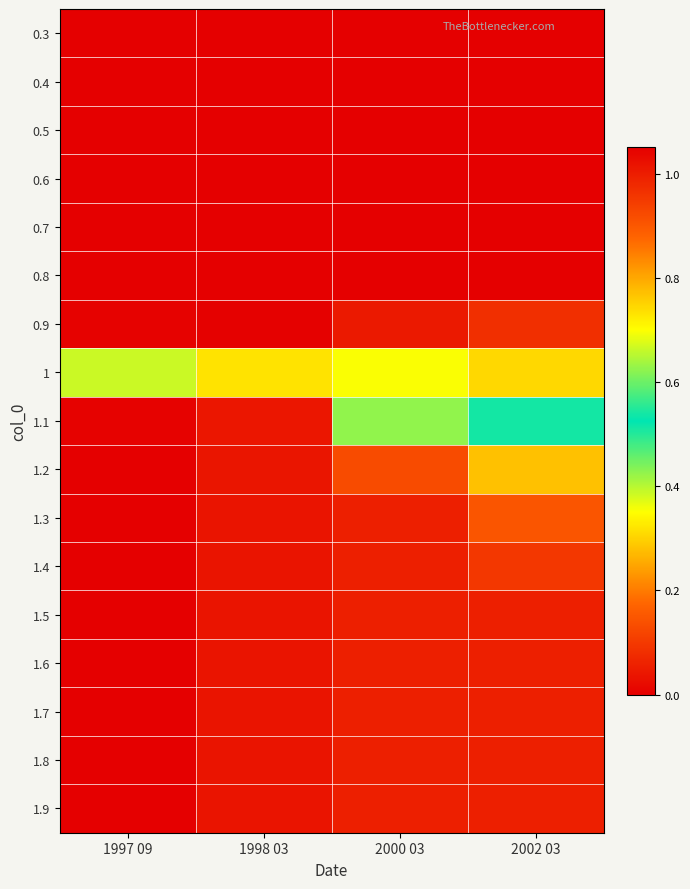

Reading right to left, what are all the values shown in this chart?

0.3: 2002 03=0.0	2000 03=0.0	1998 03=0.0	1997 09=0.0
0.4: 2002 03=0.0	2000 03=0.0	1998 03=0.0	1997 09=0.0
0.5: 2002 03=0.0	2000 03=0.0	1998 03=0.0	1997 09=0.0
0.6: 2002 03=0.0	2000 03=0.0	1998 03=0.0	1997 09=0.0
0.7: 2002 03=0.0	2000 03=0.0	1998 03=0.0	1997 09=0.0
0.8: 2002 03=0.0	2000 03=0.0	1998 03=0.0	1997 09=0.0
0.9: 2002 03=0.1	2000 03=0.0	1998 03=0.0	1997 09=0.0
1: 2002 03=0.3	2000 03=0.4	1998 03=0.3	1997 09=0.4
1.1: 2002 03=0.5	2000 03=0.6	1998 03=1.0	1997 09=1.0
1.2: 2002 03=0.8	2000 03=0.9	1998 03=1.0	1997 09=1.1
1.3: 2002 03=0.9	2000 03=1.0	1998 03=1.0	1997 09=1.1
1.4: 2002 03=1.0	2000 03=1.0	1998 03=1.0	1997 09=1.1
1.5: 2002 03=1.0	2000 03=1.0	1998 03=1.0	1997 09=1.1
1.6: 2002 03=1.0	2000 03=1.0	1998 03=1.0	1997 09=1.1
1.7: 2002 03=1.0	2000 03=1.0	1998 03=1.0	1997 09=1.1
1.8: 2002 03=1.0	2000 03=1.0	1998 03=1.0	1997 09=1.1
1.9: 2002 03=1.0	2000 03=1.0	1998 03=1.0	1997 09=1.1